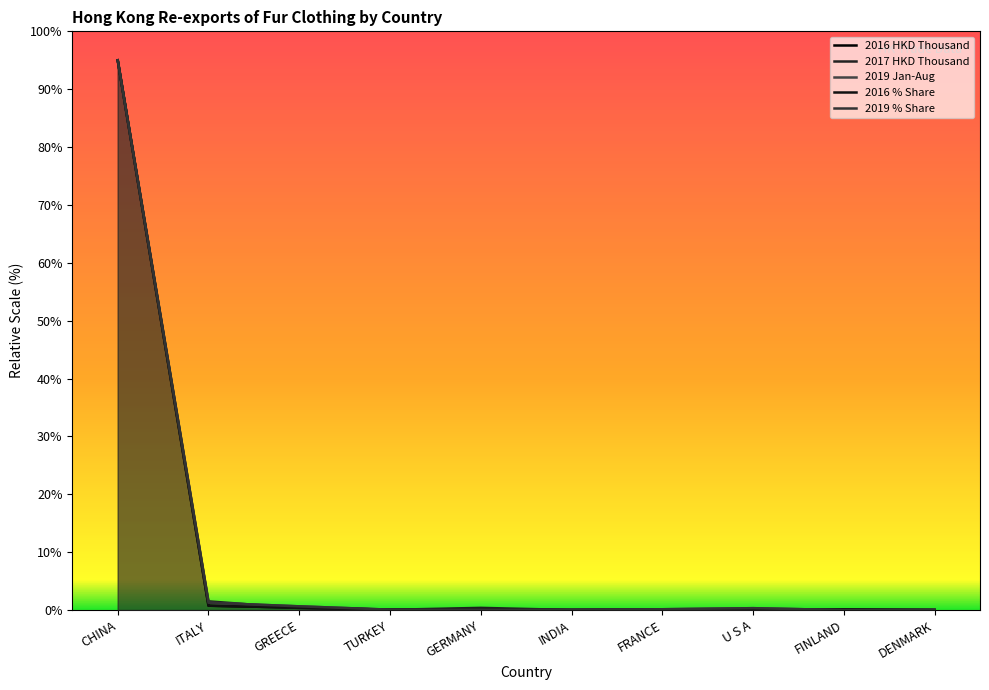

What position from the right is INDIA?

5